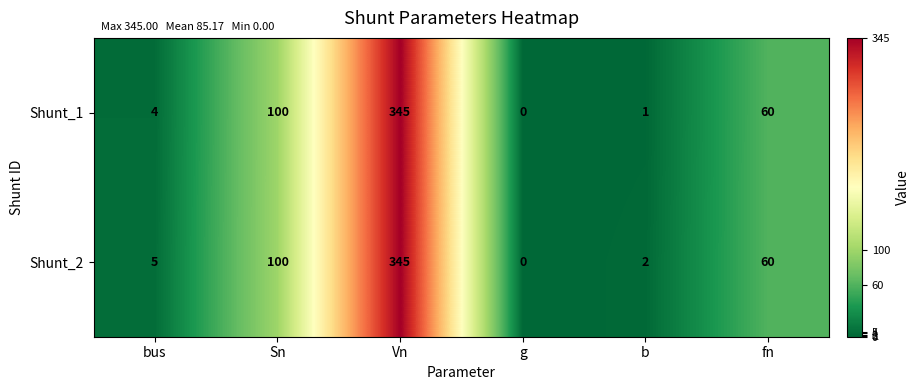

List the series in order of their overall mean, highest first.

Shunt_2, Shunt_1